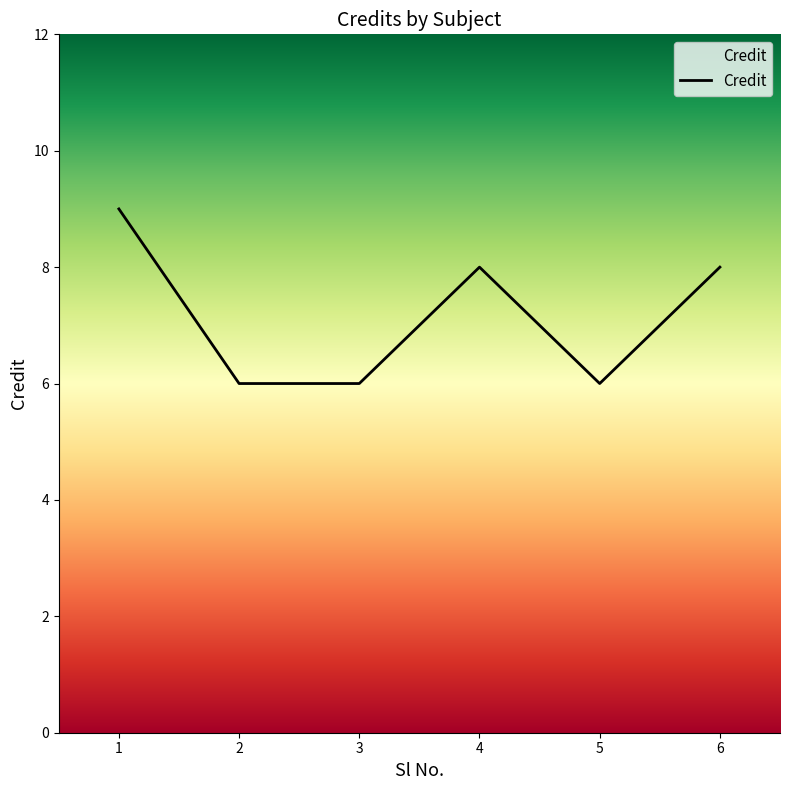

What is the sum of all values?

43